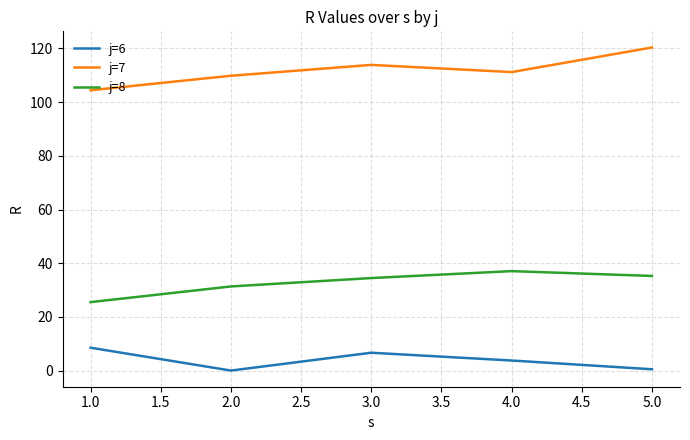

What is the difference between the j=6 values at 3.0 and 4.0?

2.9